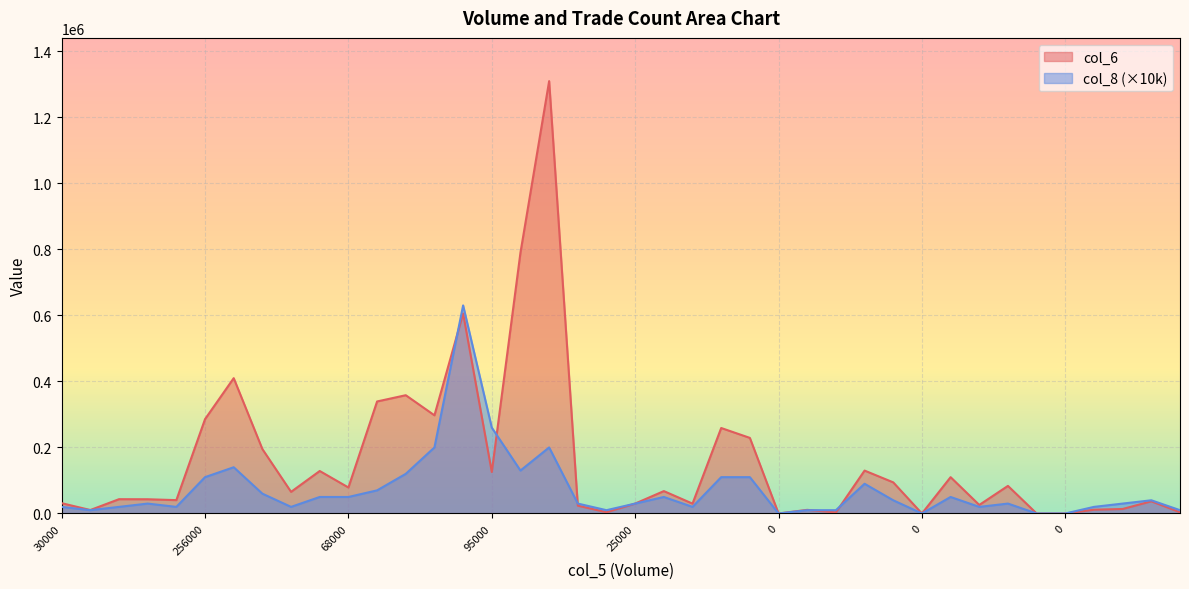

Rank the series by their average value, from highest to lowest.

col_6, col_8 (×10k)